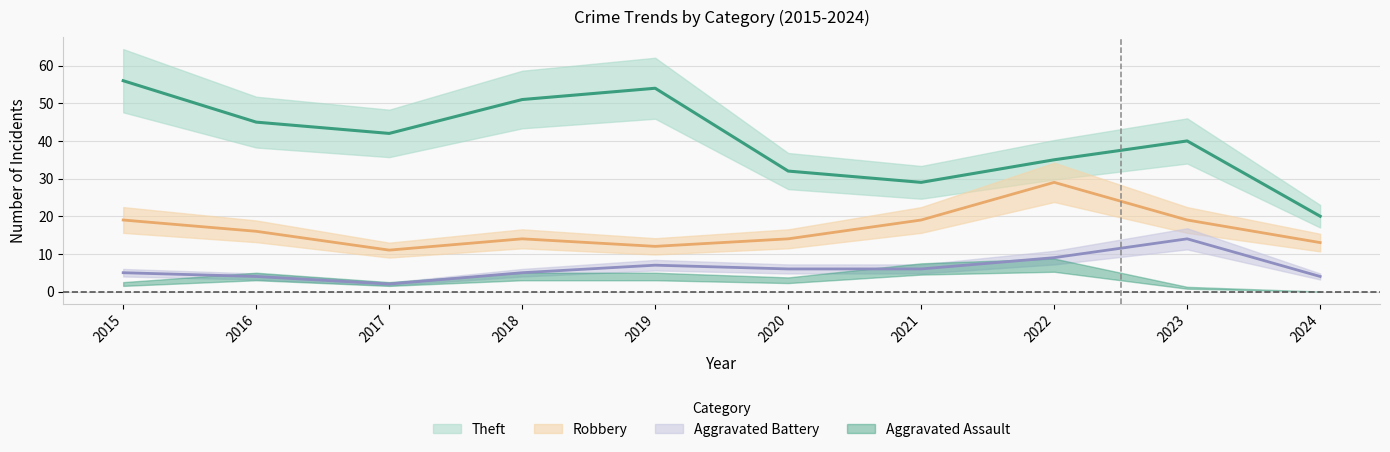

What is the minimum value shown in the chart?

2